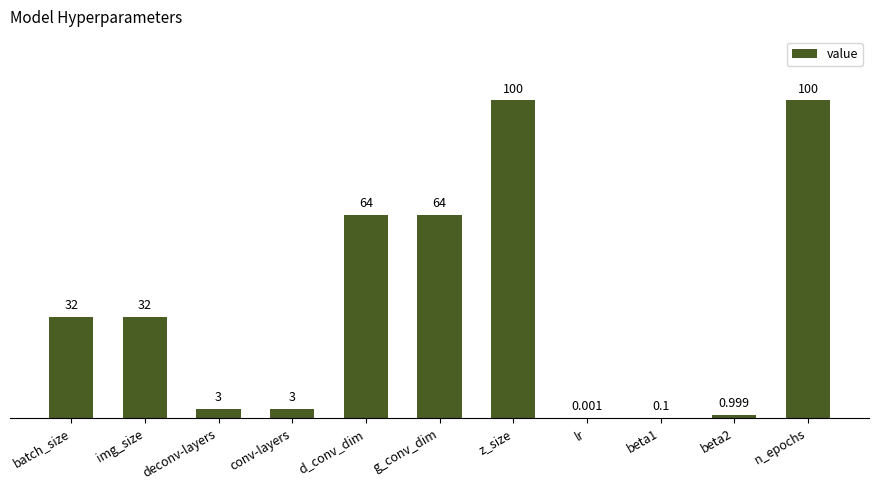

Between conv-layers and g_conv_dim, which is larger?

g_conv_dim